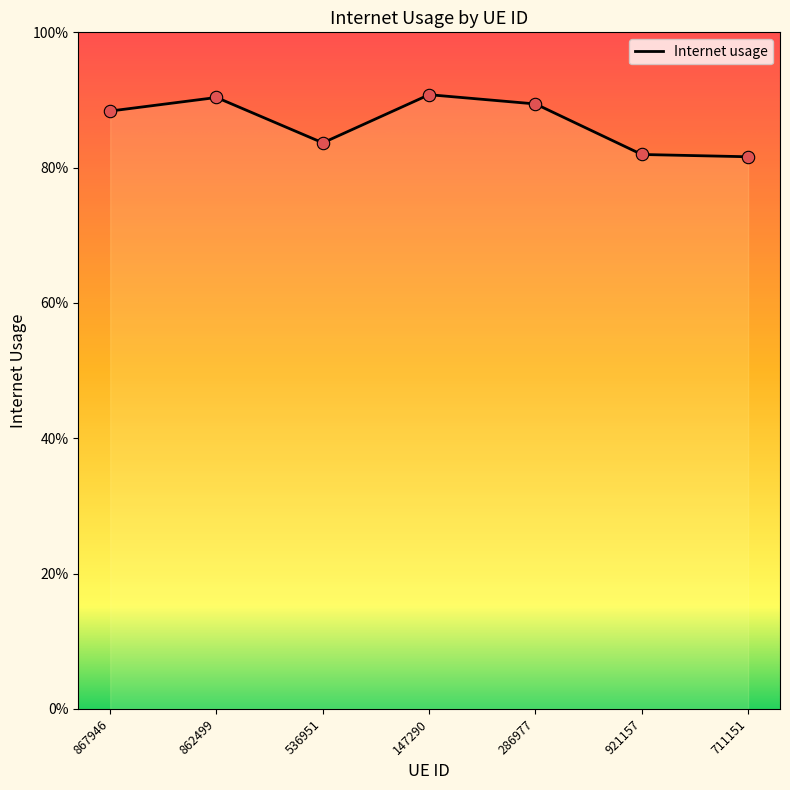

Between 921157 and 862499, which is larger?

862499